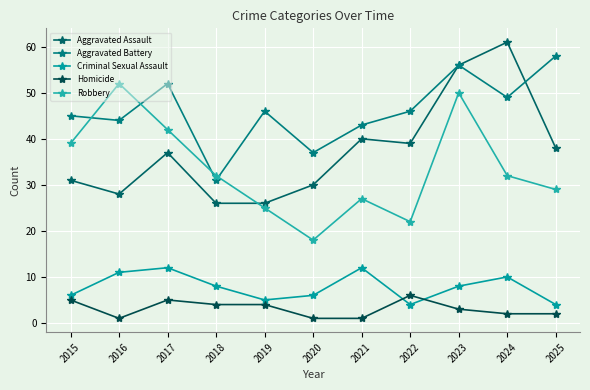

What is the difference between the Aggravated Battery values at 2019 and 2020?

9